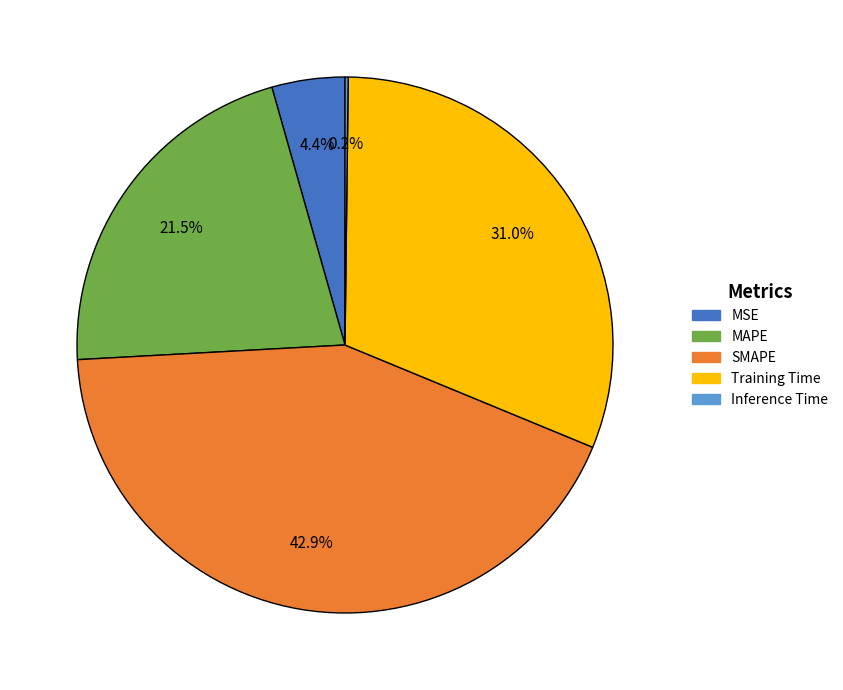

Does any single category account for the majority?

No